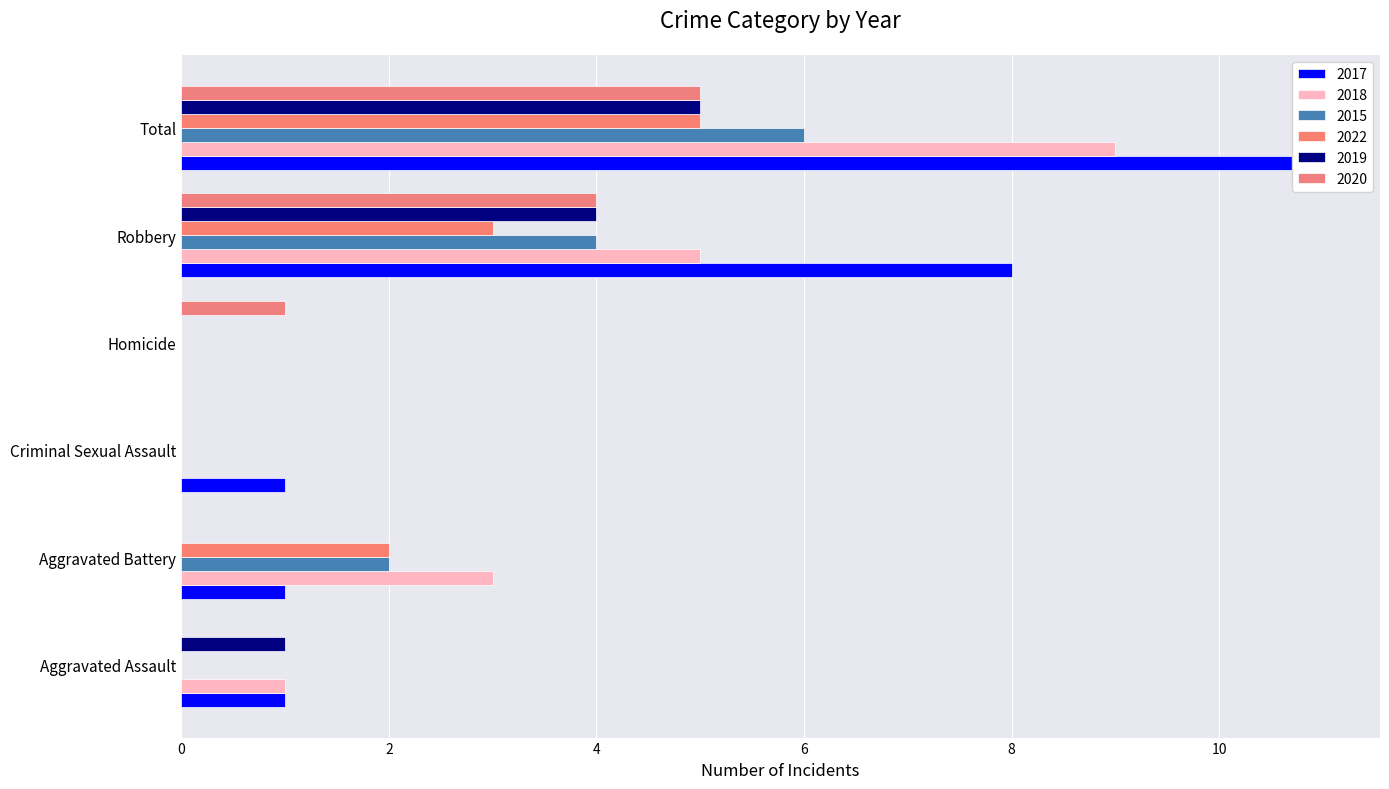

What is the difference between the second highest and second lowest values in the 2015 series?

4